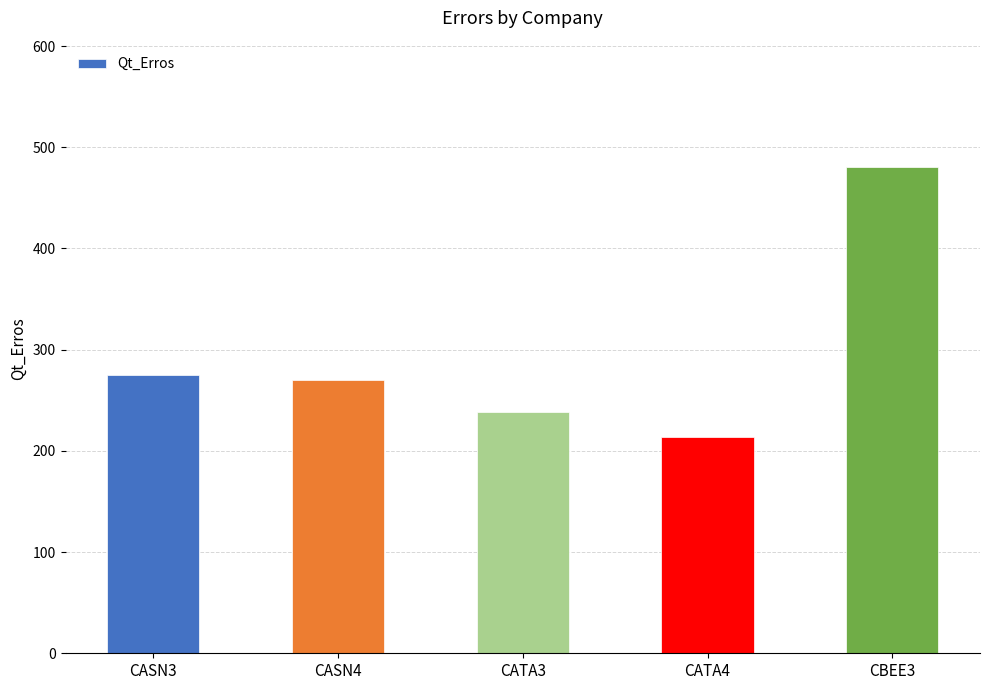

At which label does the data first exceed 270?

CASN3